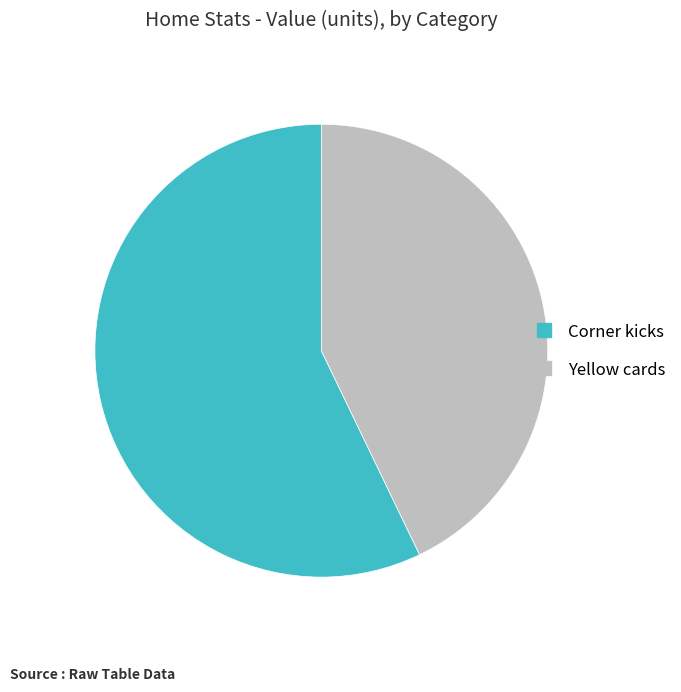

What is the ratio of the value at Corner kicks to the value at Yellow cards?

1.3